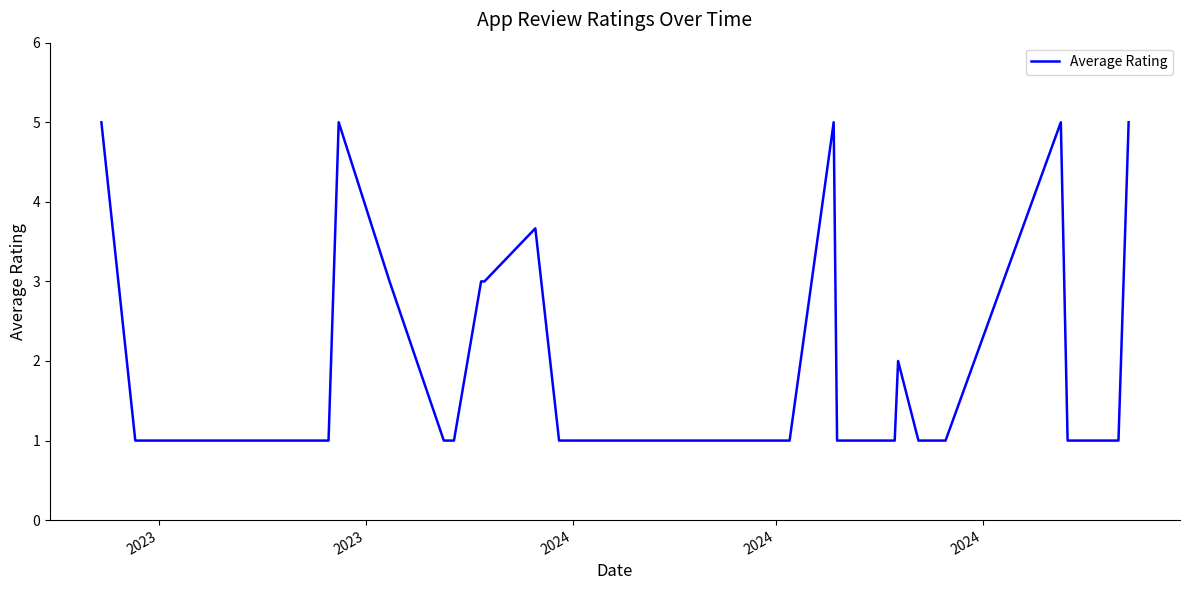

Count the values in the range 1 to 3.

29